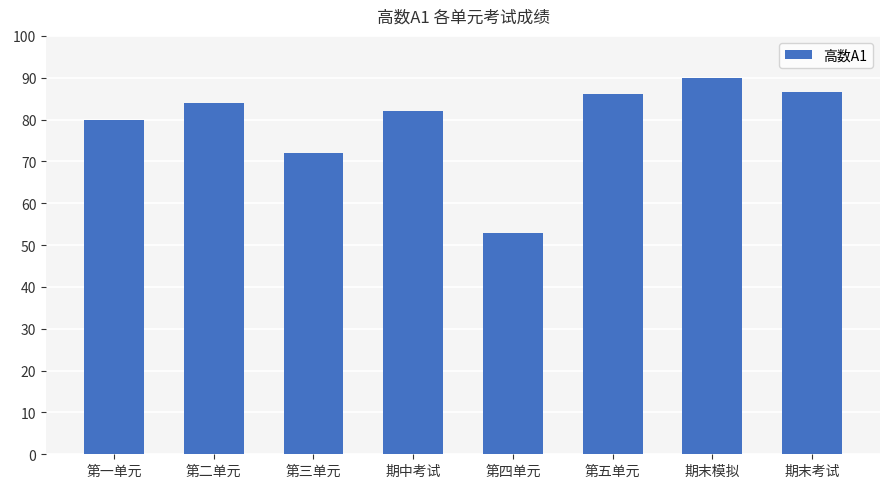

What is the label of the 5th bar from the right?

期中考试